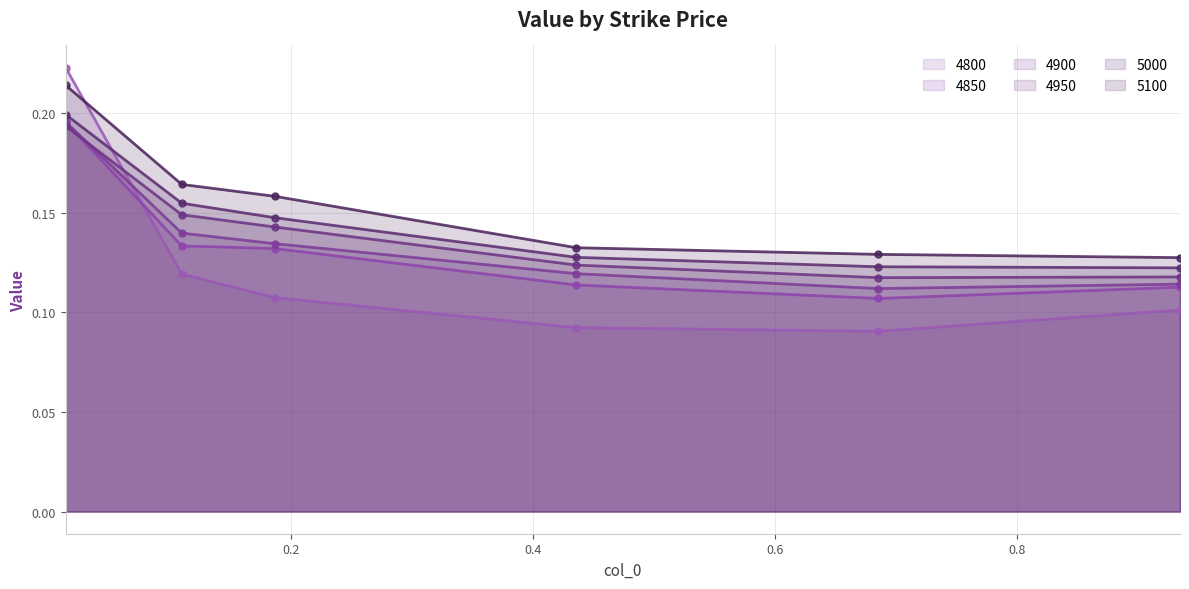

Which series has the largest total across all categories?

5100